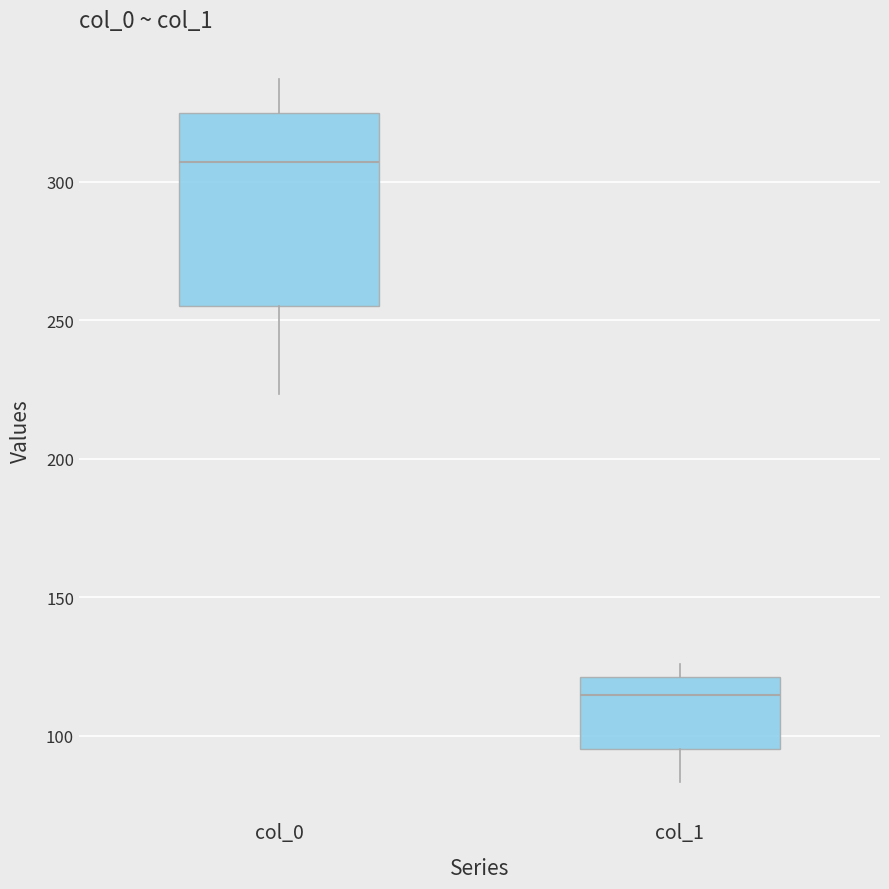

Reading left to right, read every box against the y-axis: the position of its median line, the range the box covers, and the ends of its whiskers. The values are not printed on the chart, so give them approximately, as read against the axis.

col_0: median 305, box 255 to 325, whiskers 225 to 335
col_1: median 115, box 95 to 120, whiskers 85 to 125